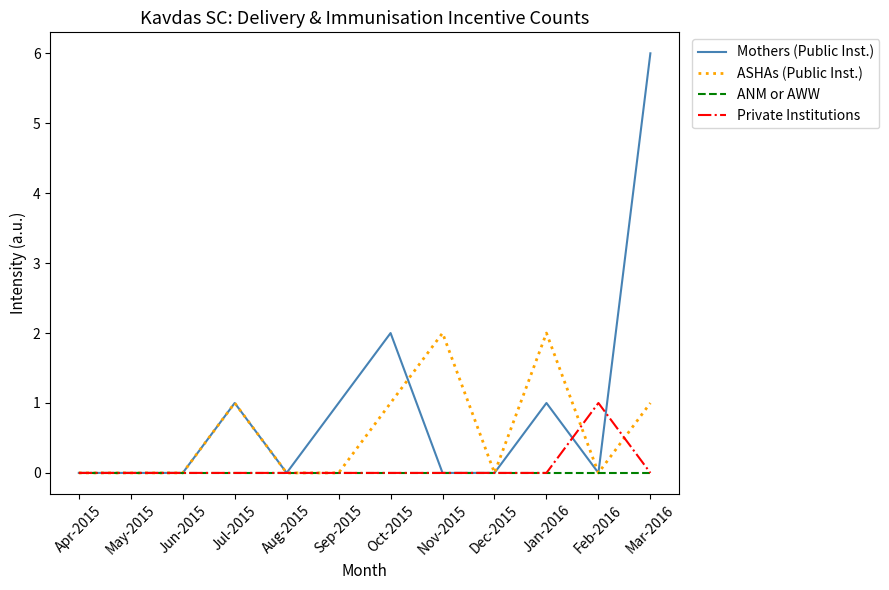

Which series has the largest range (max minus min)?

Mothers (Public Inst.)